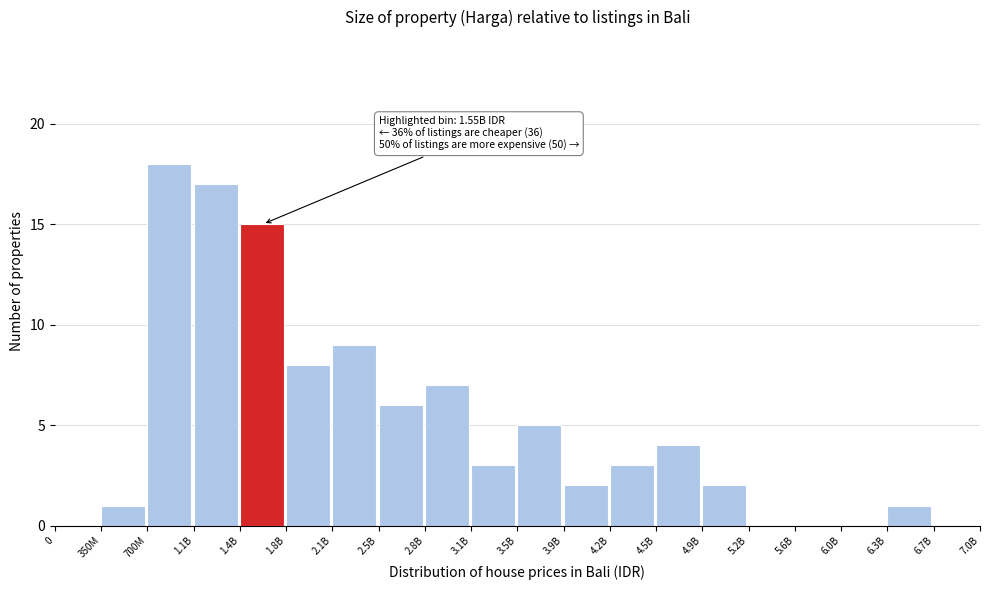

Reading left to right, list all the values displayed in this chart.

0=0	350M=1	700M=18	1.1B=17	1.4B=15	1.8B=8	2.1B=9	2.5B=6	2.8B=7	3.1B=3	3.5B=5	3.9B=2	4.2B=3	4.5B=4	4.9B=2	5.2B=0	5.6B=0	6.0B=0	6.3B=1	6.7B=0